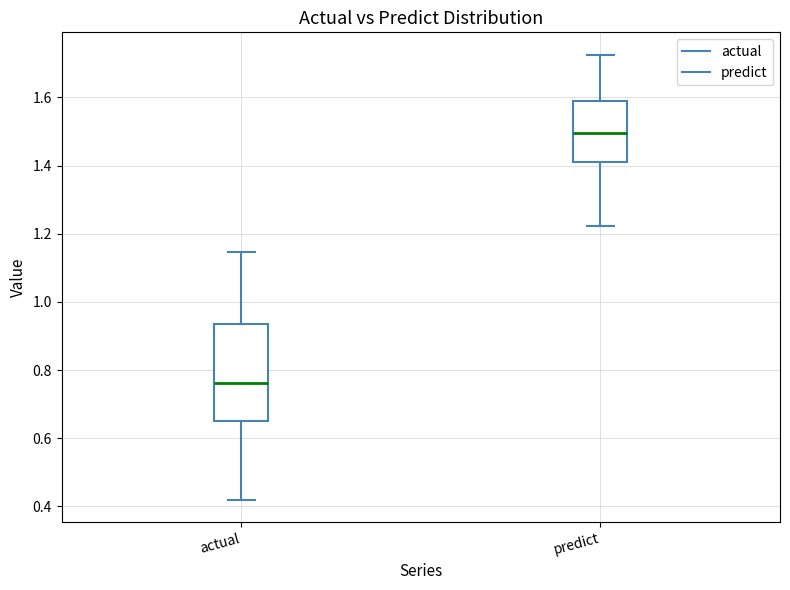

Which box has the lowest median line?

actual